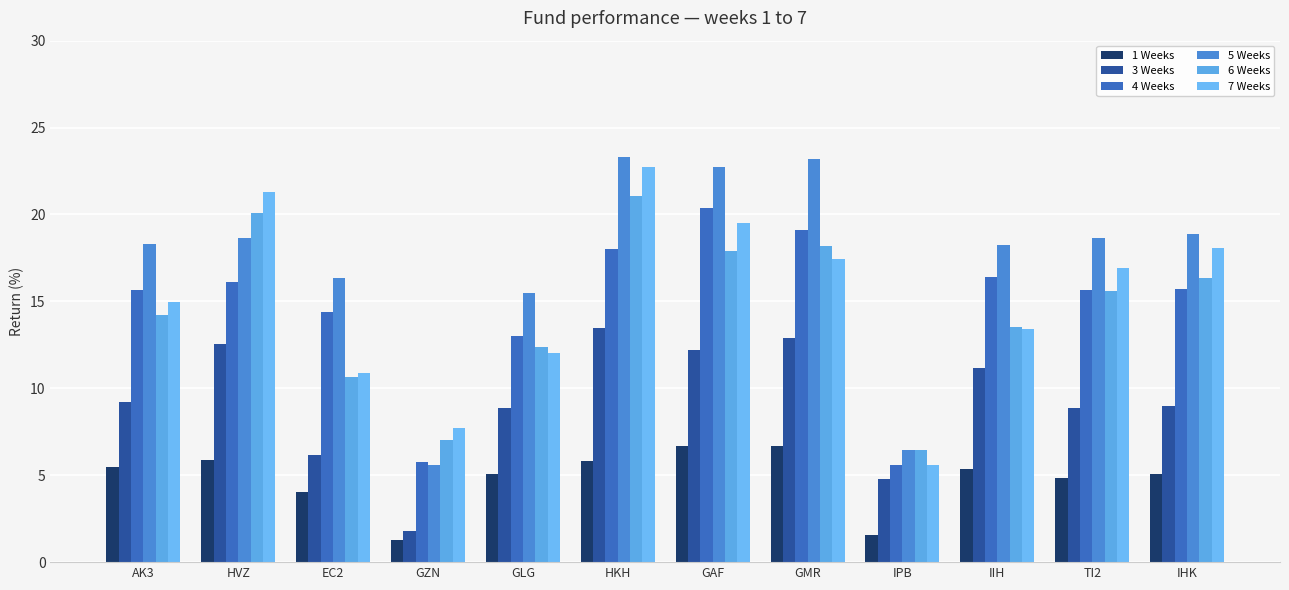

What is the difference between the maximum and second lowest values in the 4 Weeks series?

14.6